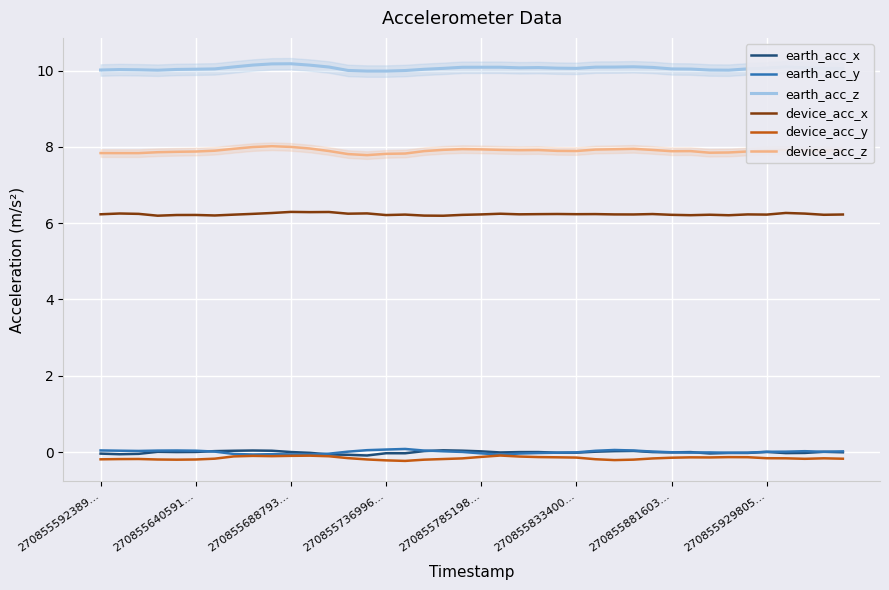

Is it true that earth_acc_x equals -0.0 at 12?

False